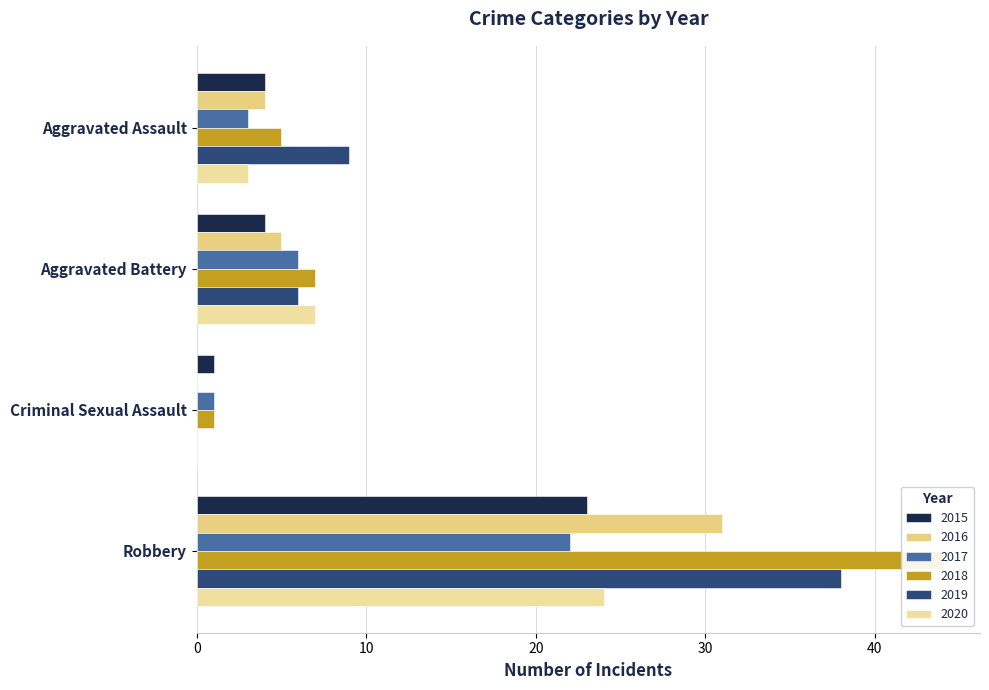

At how many categories does at least one series exceed 15?

1